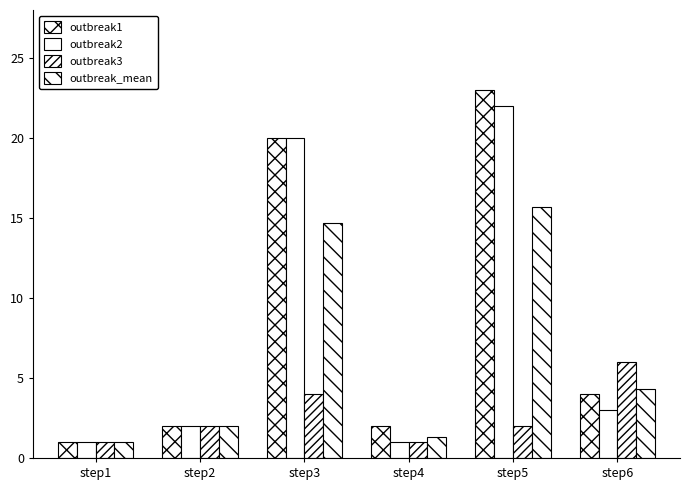

What is the total value across all series at step2?

8.0